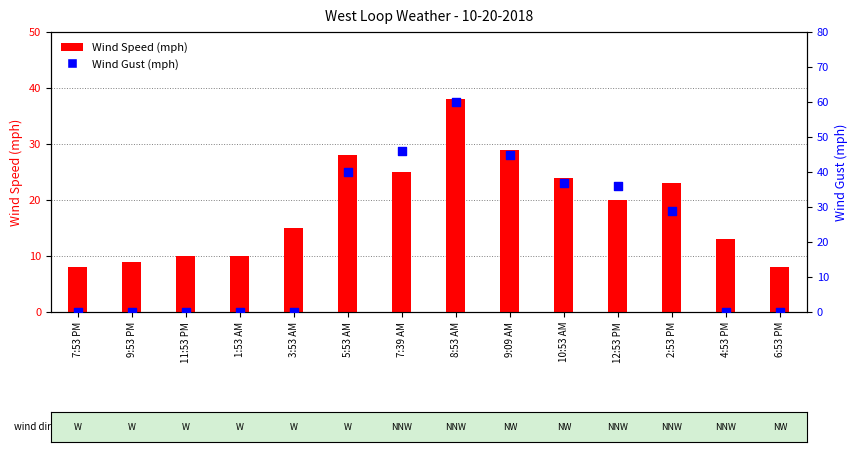

Which series has the largest total across all categories?

Wind Gust